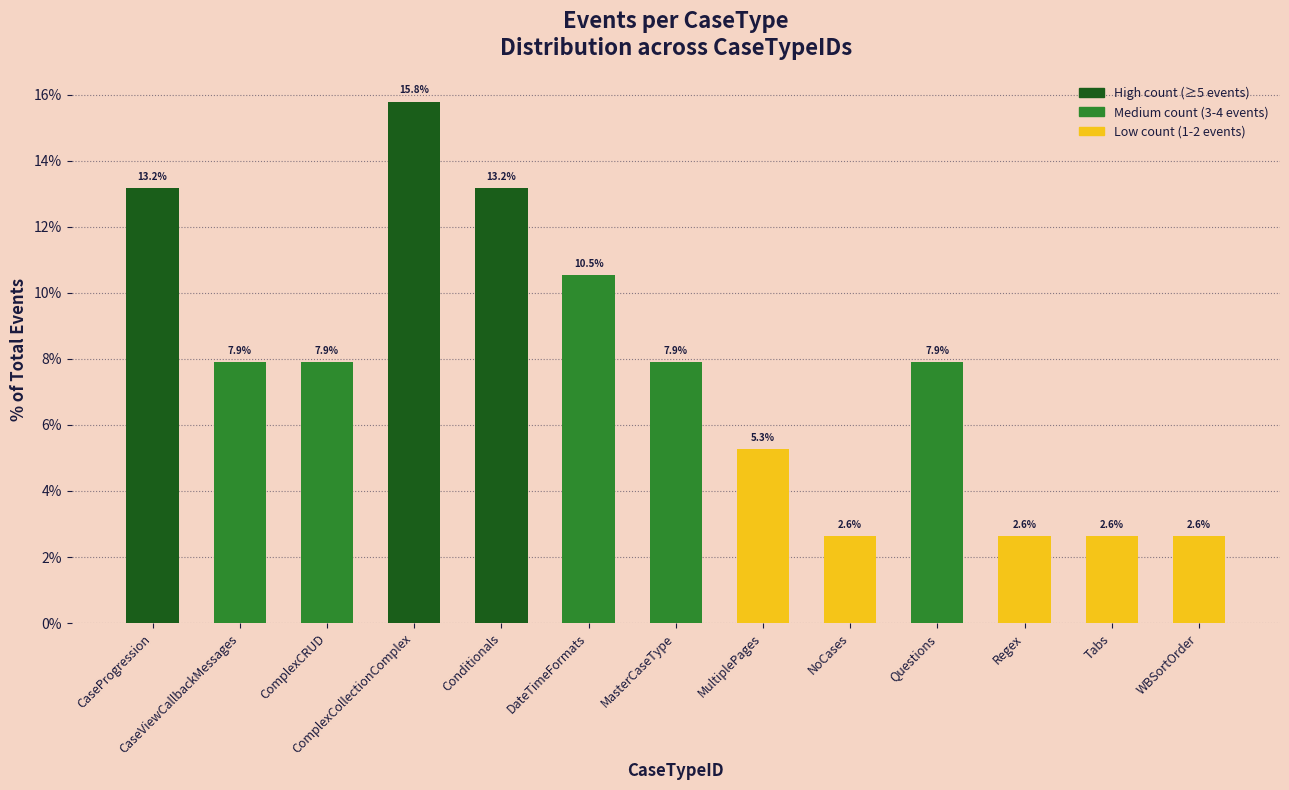

How many data points does each series have?

13